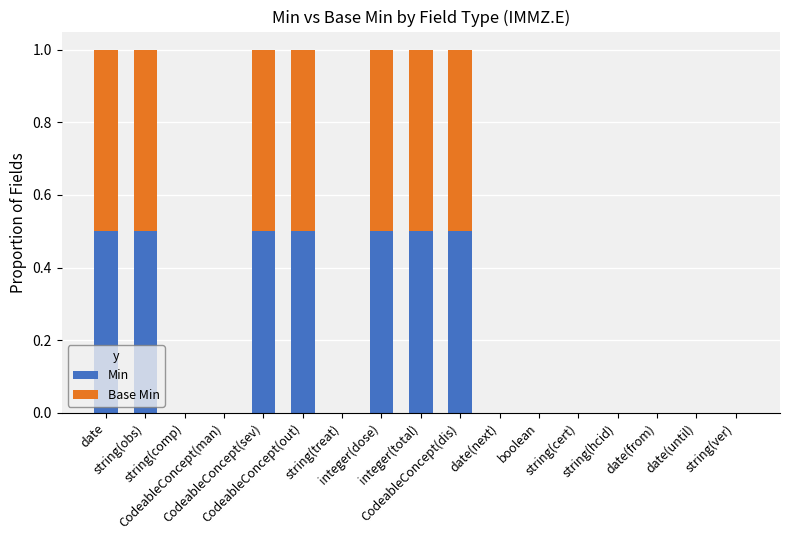

What are all the series names shown in the legend?

Min, Base Min